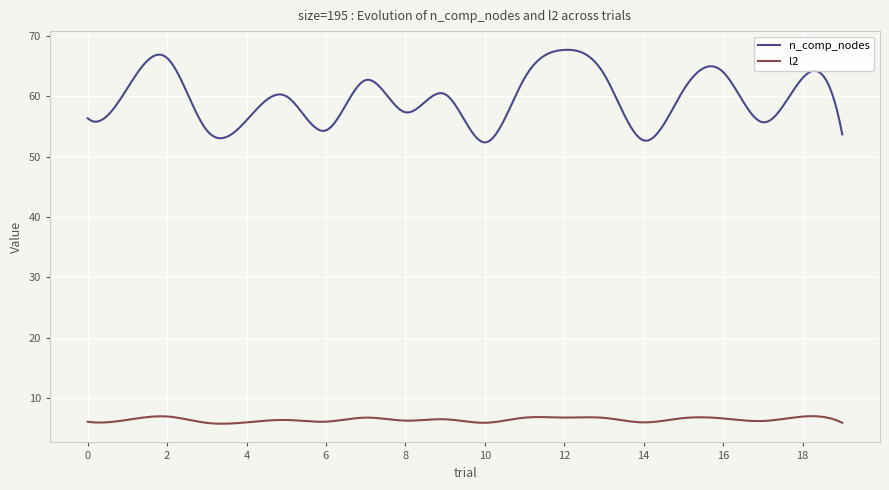

List the series in order of their overall mean, lowest first.

l2, n_comp_nodes